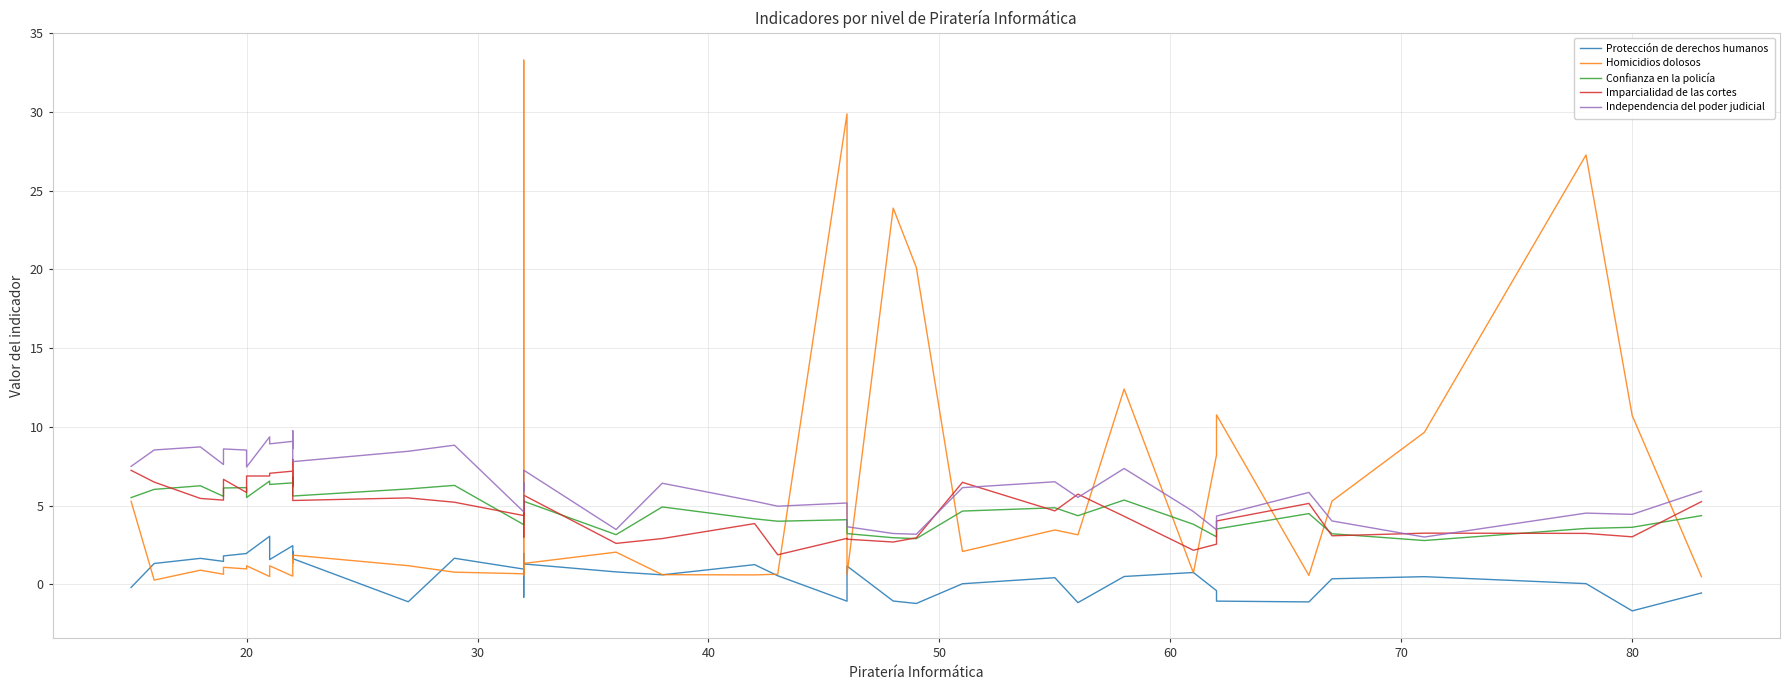

True or false: Imparcialidad de las cortes has a value of 5.3 at 26.

False